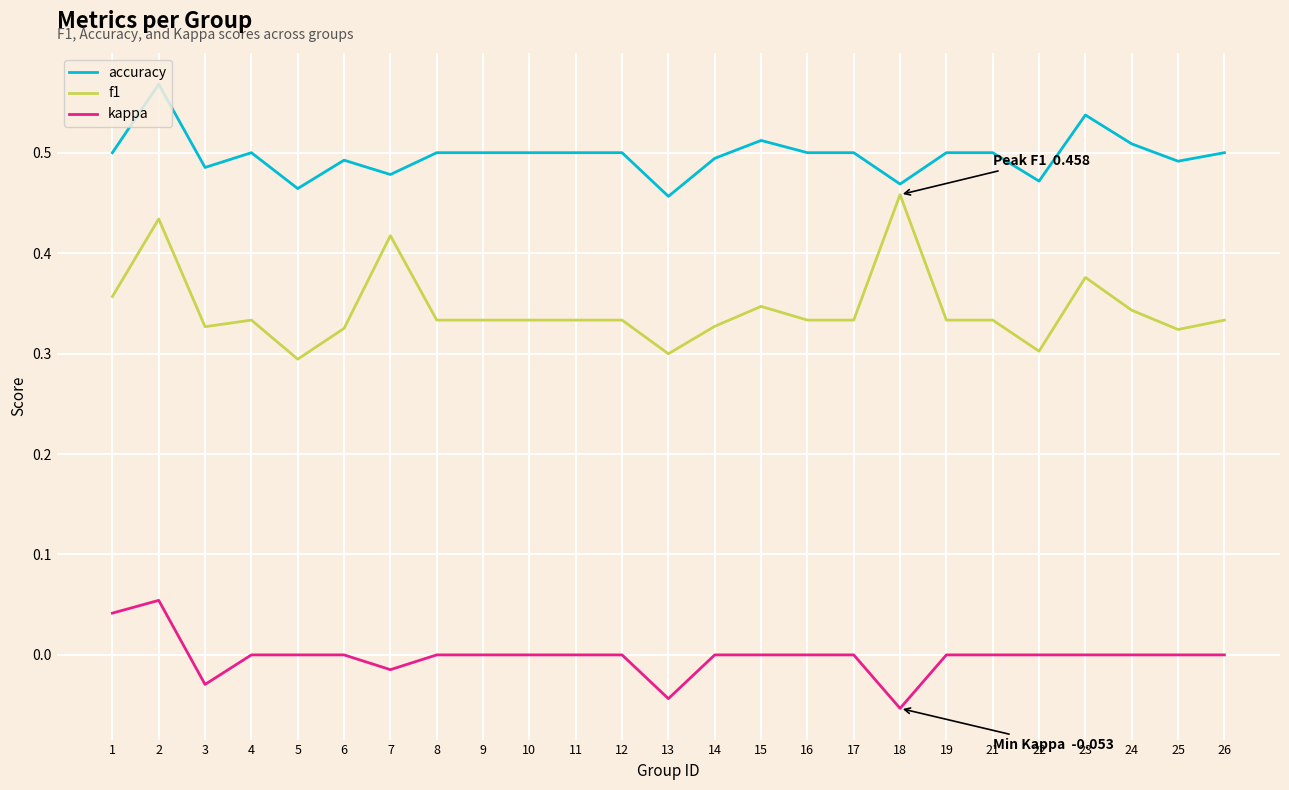

True or false: kappa and f1 cross at least once.

False